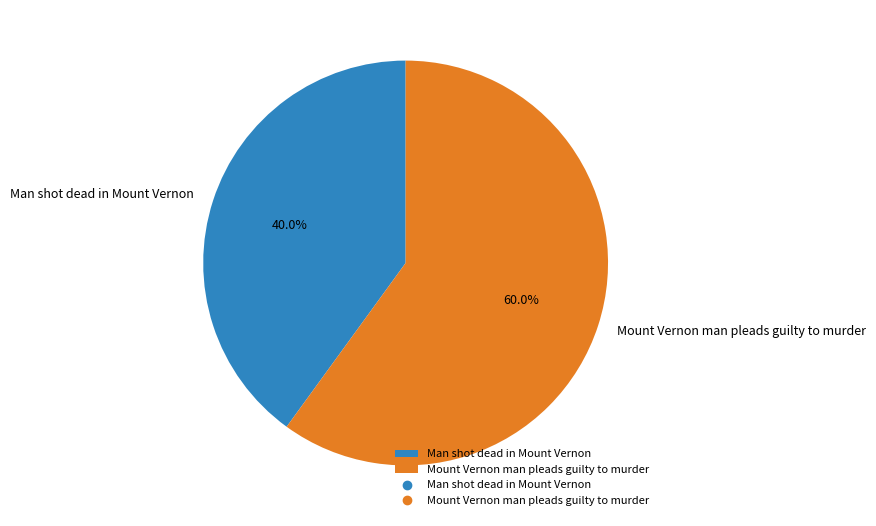

Is Mount Vernon man pleads guilty to murder the majority of the pie?

Yes